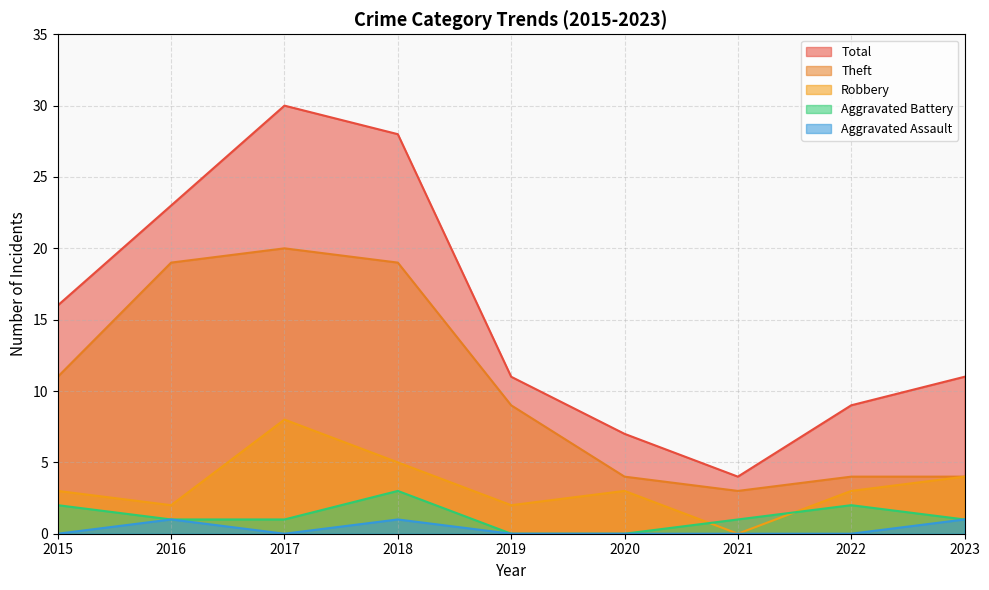

What is the difference between the Aggravated Battery values at 2019 and 2018?

3